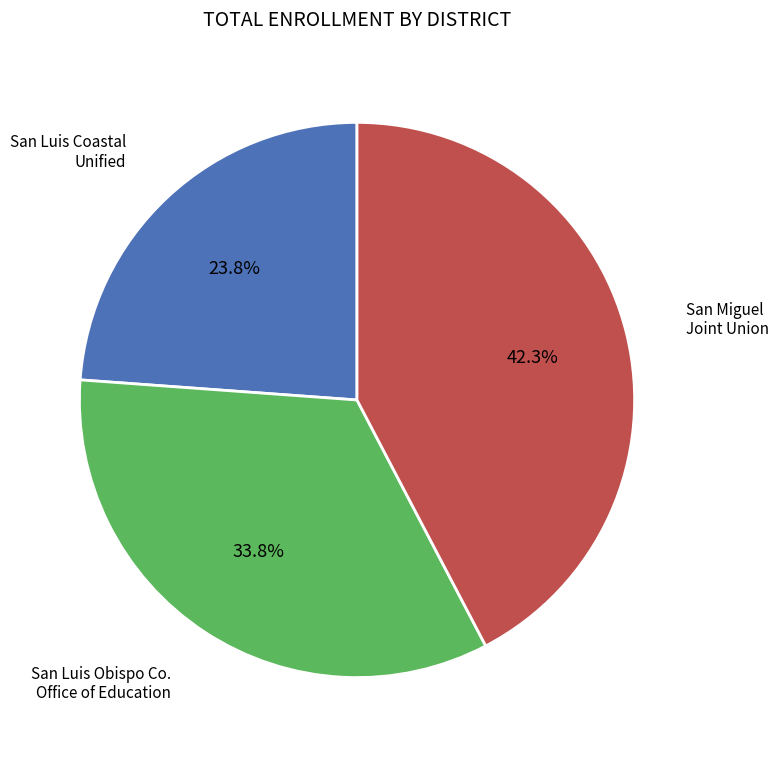

Does any single category account for the majority?

No